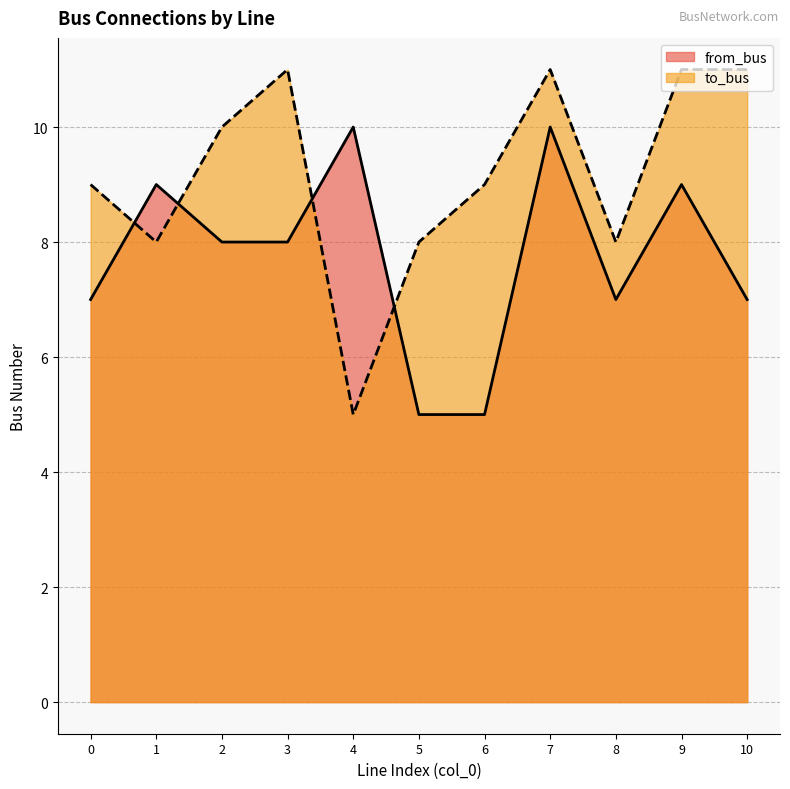

Reading left to right, list all the values displayed in this chart.

from_bus: 7	9	8	8	10	5	5	10	7	9	7
to_bus: 9	8	10	11	5	8	9	11	8	11	11